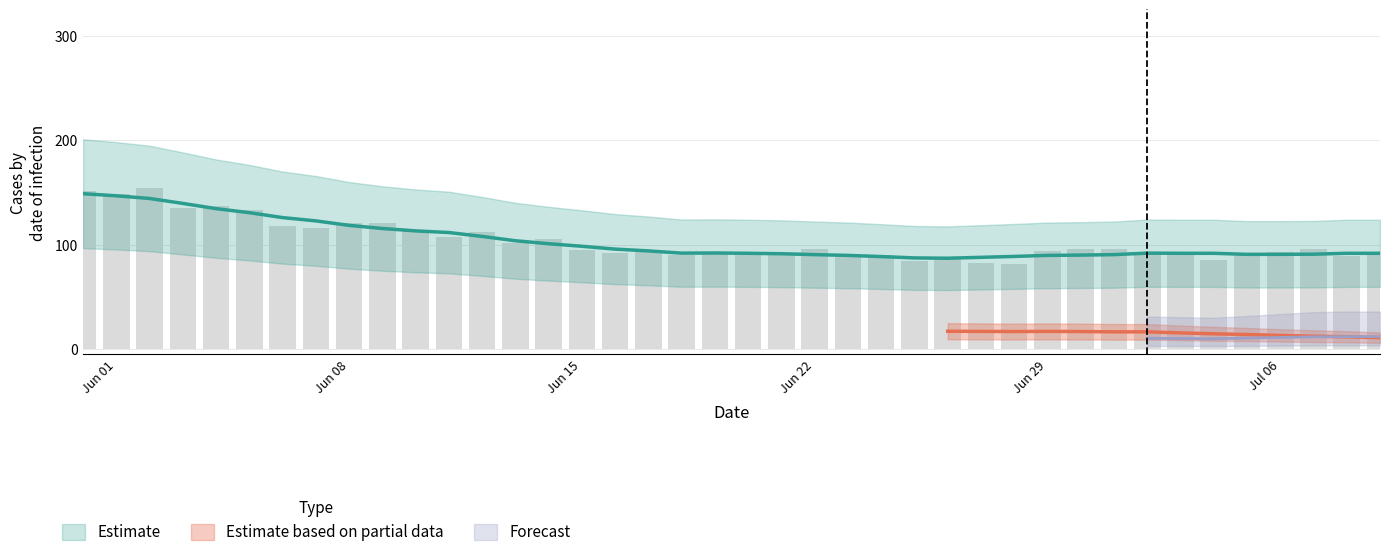

At which category does the chart reach its peak across all series?

2